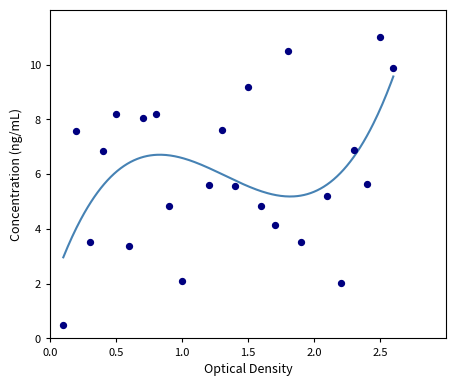

What is the range of Y values (max minus min)?

10.5